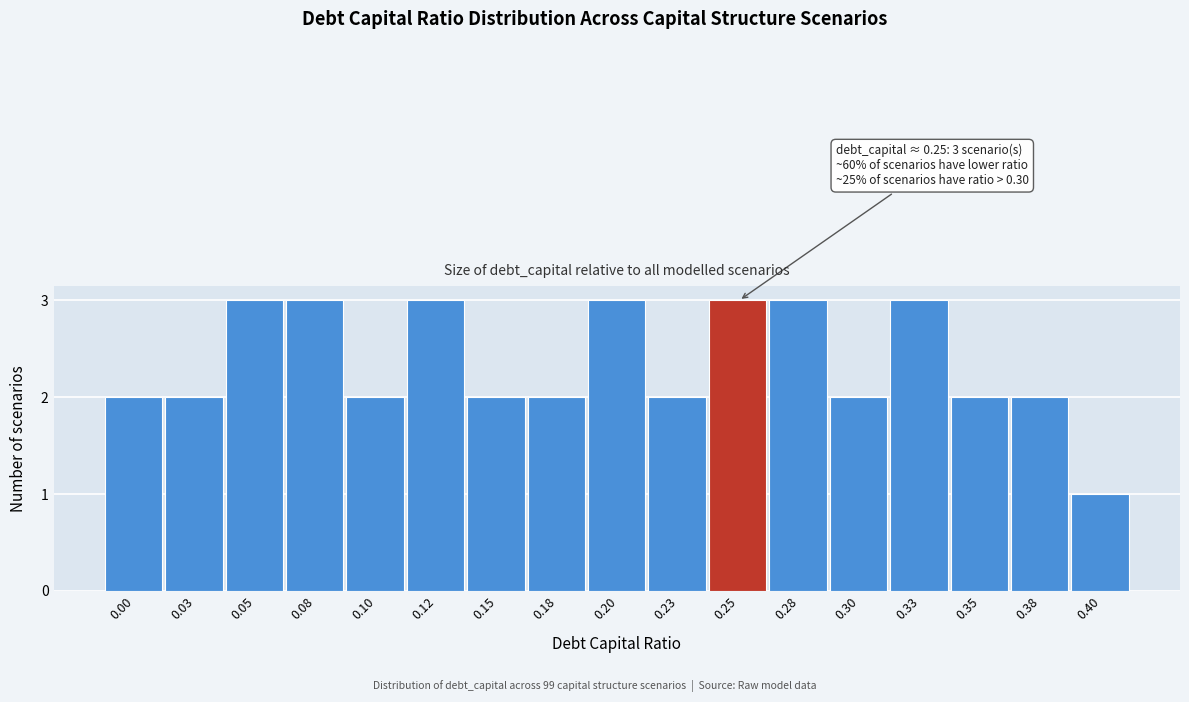

Reading right to left, what are all the values shown in this chart?

0.40=1	0.38=2	0.35=2	0.33=3	0.30=2	0.28=3	0.25=3	0.23=2	0.20=3	0.18=2	0.15=2	0.12=3	0.10=2	0.08=3	0.05=3	0.03=2	0.00=2